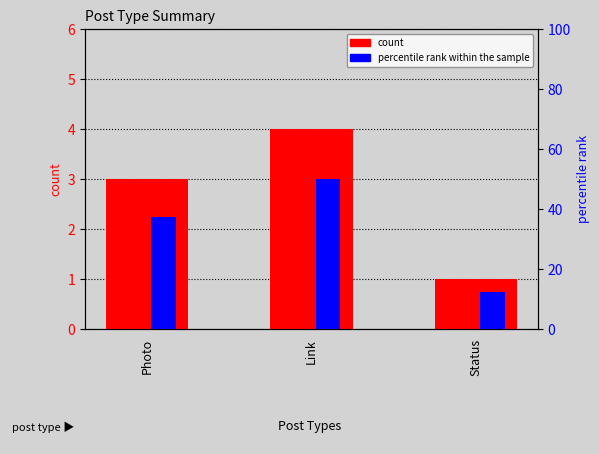

What is the sum of all percentile rank within the sample values?

100.0